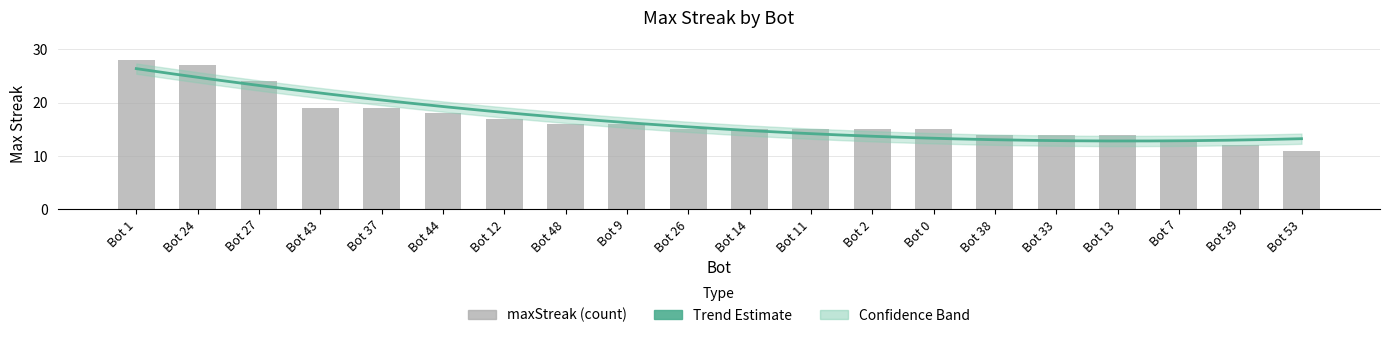

True or false: the data shows 10 at Bot 48.

False